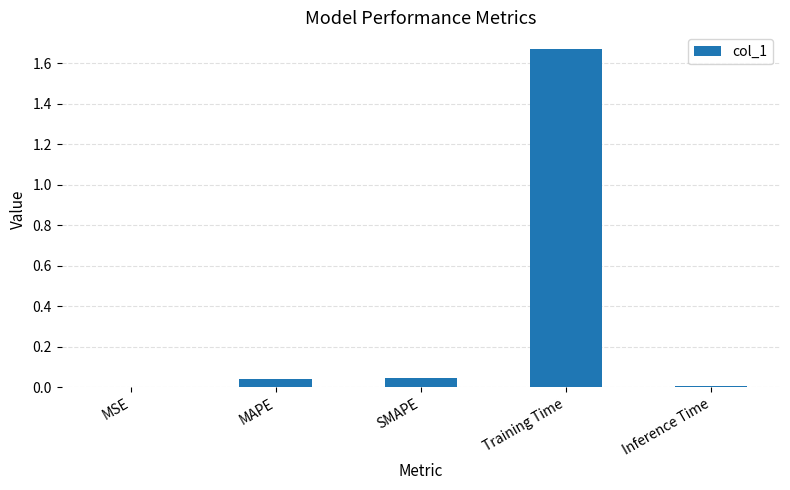

What is the difference between the values at Training Time and MAPE?

1.6